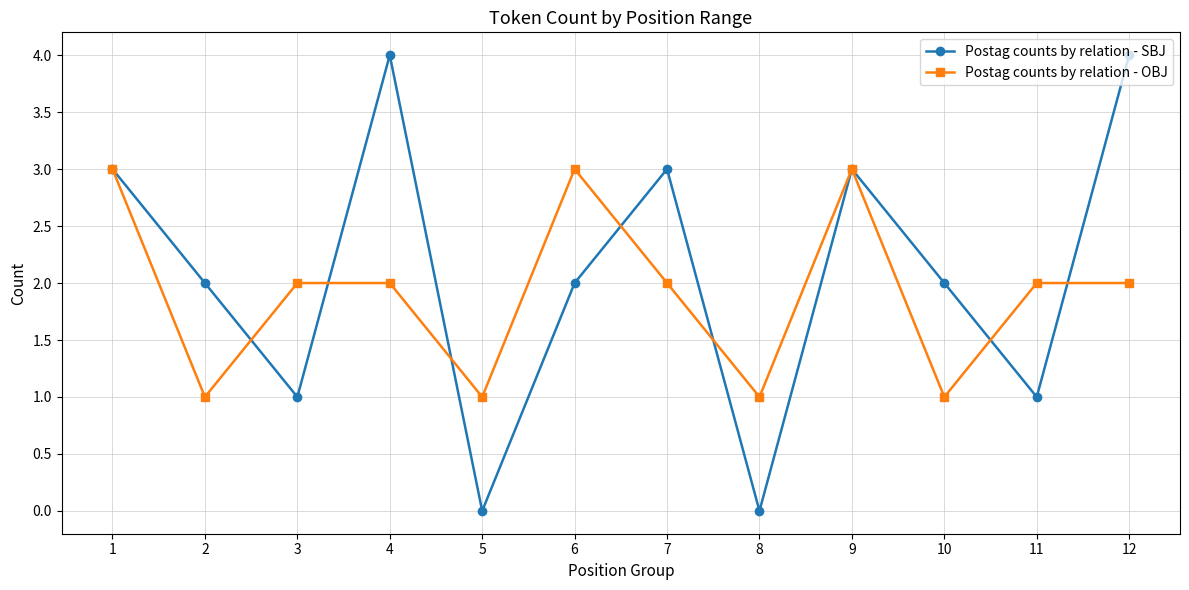

Count the number of data series in this chart.

2